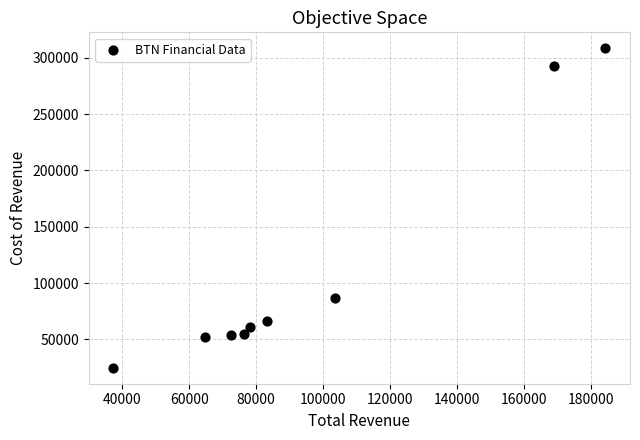

What Y value in the scatter plot is closest to 166600?

86800